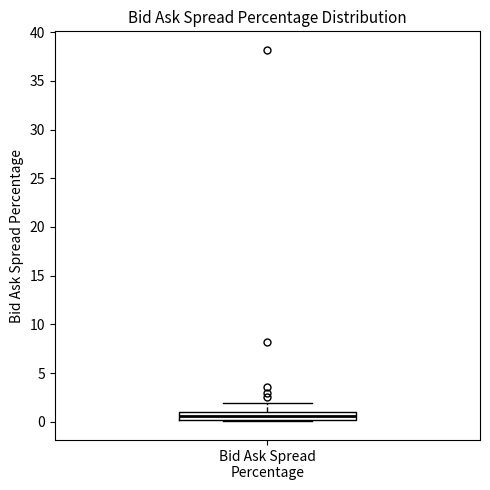

Read this box plot against the y-axis: the position of the median line, the range covered by the box, and the ends of both whiskers. The values are not printed on the chart, so give them approximately, as read against the axis.

median 0.5, box 0.0 to 1.0, whiskers 0.0 (just below the box's lower edge) to 2.0